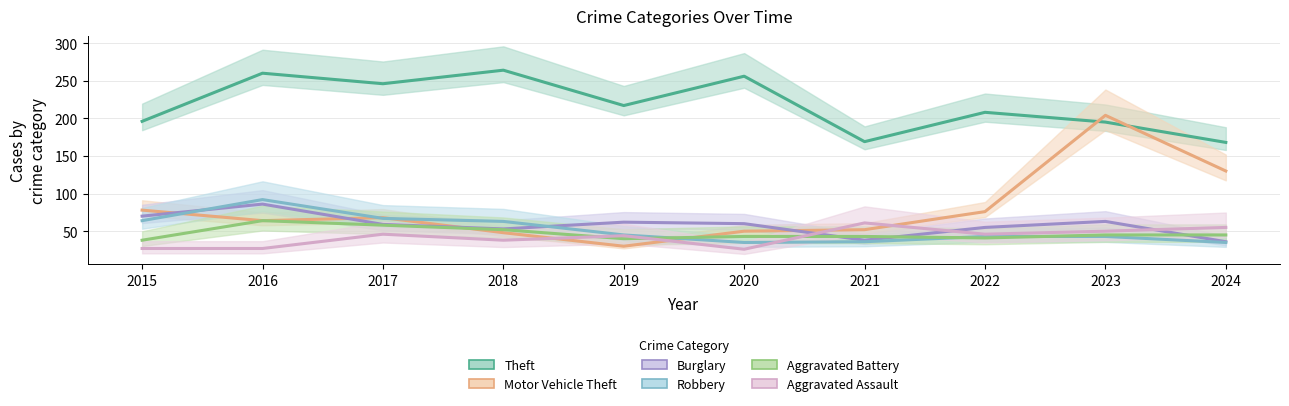

Does the chart display data point markers on the line(s)?

No